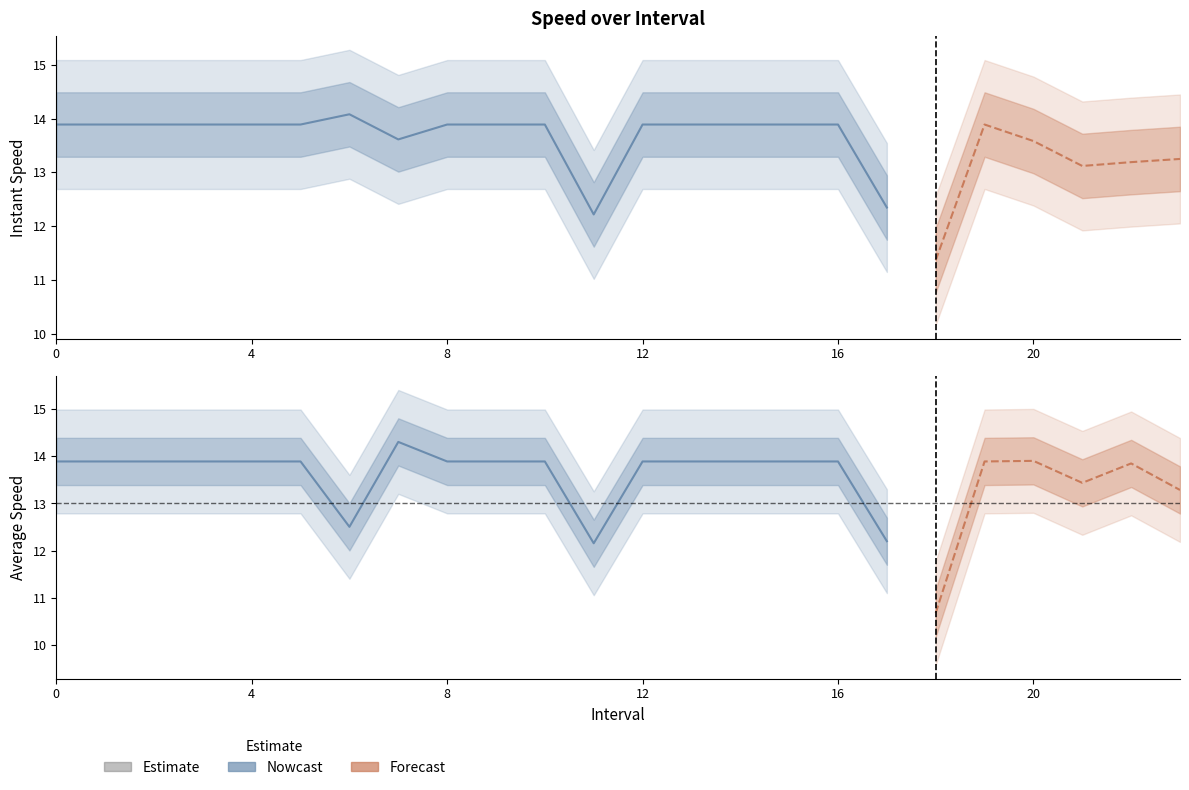

What is the total value across all series at 7?

27.9